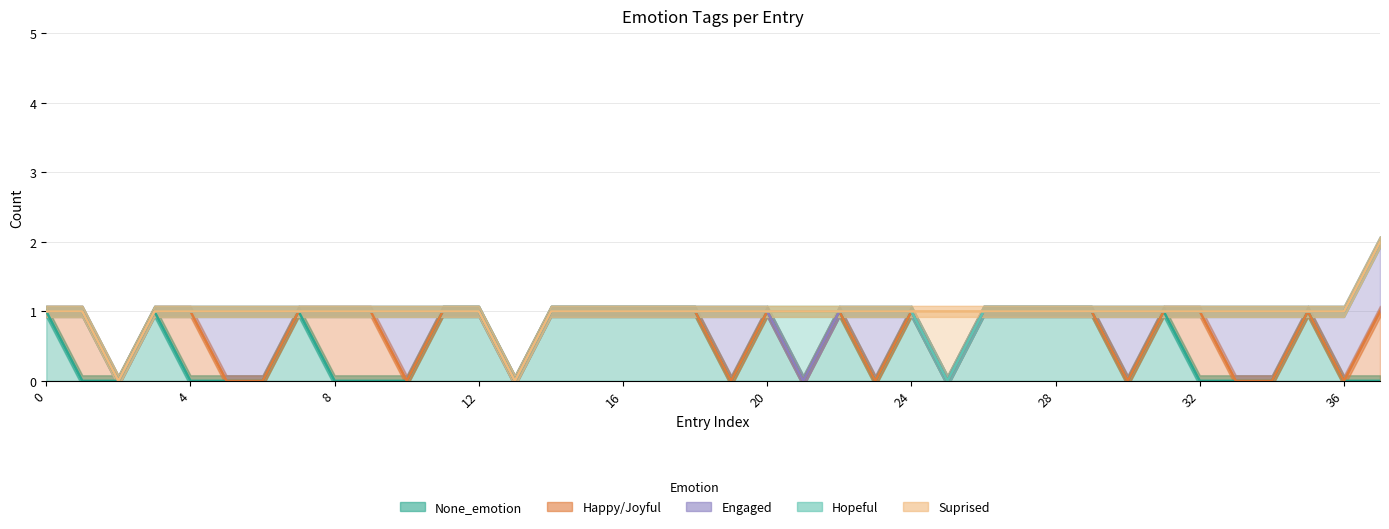

What is the greatest value displayed?

1